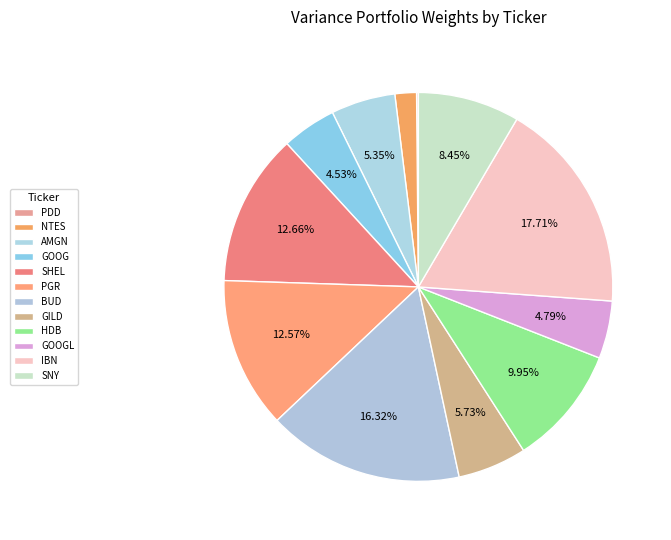

The IBN slice represents 18% of the pie. True or false?

True